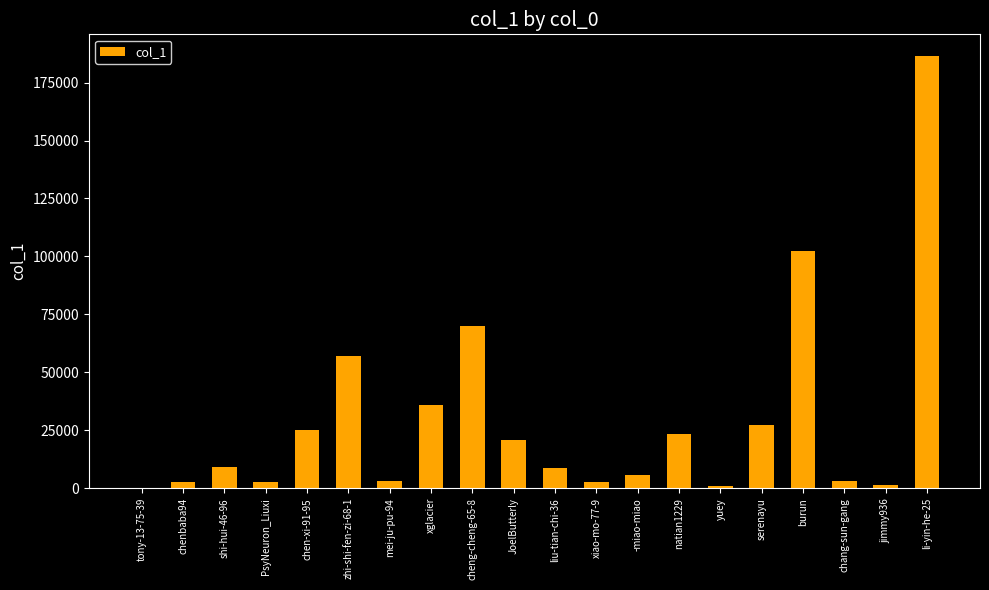

Which has a higher value, shi-hui-46-96 or JoelButterly?

JoelButterly